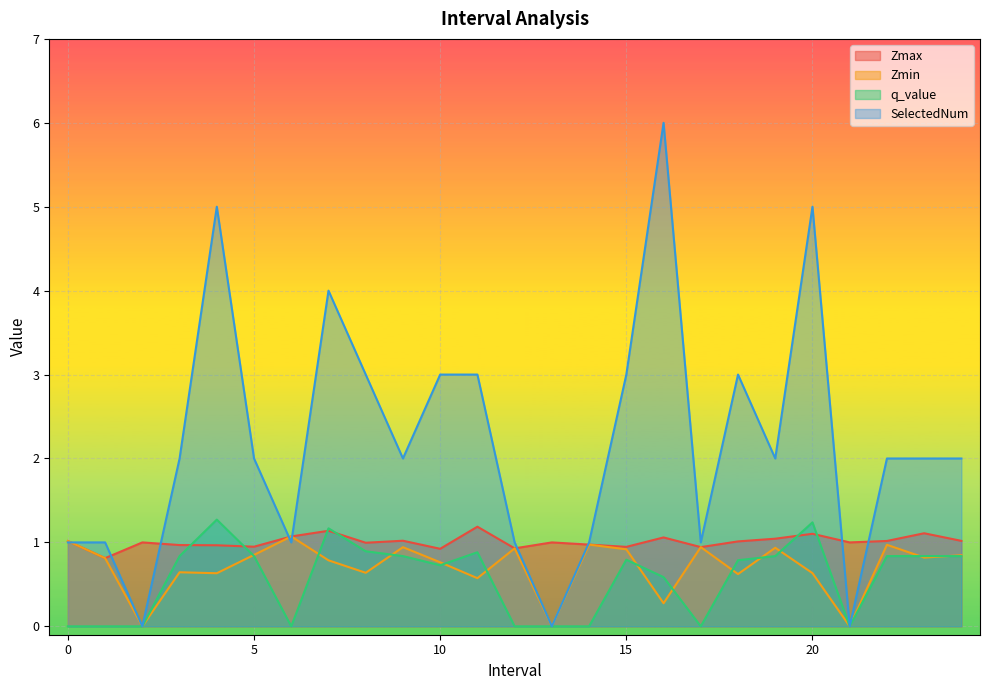

Reading left to right, extract all data points from this chart.

Zmax: 0=1.0	1=0.8	2=1.0	3=1.0	4=1.0	5=0.9	6=1.1	7=1.1	8=1.0	9=1.0	10=0.9	11=1.2	12=0.9	13=1.0	14=1.0	15=0.9	16=1.1	17=0.9	18=1.0	19=1.0	20=1.1	21=1.0	22=1.0	23=1.1	24=1.0
Zmin: 0=1.0	1=0.8	2=0.0	3=0.6	4=0.6	5=0.9	6=1.1	7=0.8	8=0.6	9=0.9	10=0.8	11=0.6	12=0.9	13=0.0	14=1.0	15=0.9	16=0.3	17=0.9	18=0.6	19=0.9	20=0.6	21=0.0	22=1.0	23=0.8	24=0.8
q_value: 0=-0.0	1=-0.0	2=0.0	3=0.8	4=1.3	5=0.8	6=-0.0	7=1.2	8=0.9	9=0.8	10=0.7	11=0.9	12=-0.0	13=0.0	14=-0.0	15=0.8	16=0.6	17=-0.0	18=0.8	19=0.8	20=1.2	21=0.0	22=0.8	23=0.8	24=0.8
SelectedNum: 0=1.0	1=1.0	2=0.0	3=2.0	4=5.0	5=2.0	6=1.0	7=4.0	8=3.0	9=2.0	10=3.0	11=3.0	12=1.0	13=0.0	14=1.0	15=3.0	16=6.0	17=1.0	18=3.0	19=2.0	20=5.0	21=0.0	22=2.0	23=2.0	24=2.0